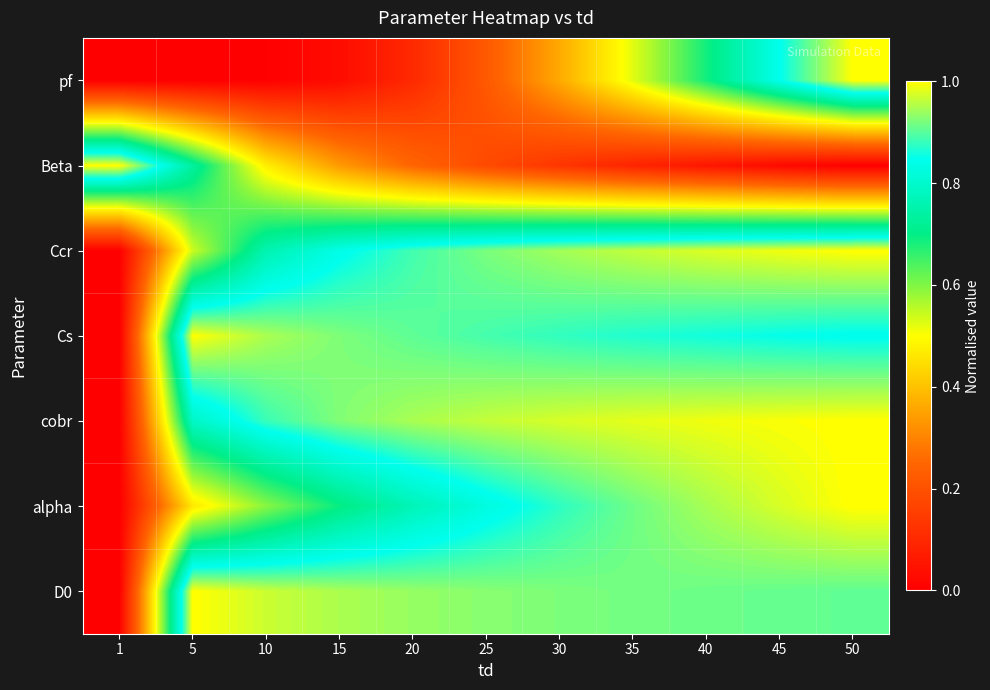

Reading left to right, what are all the values shown in this chart?

pf: 1=0.0	5=0.0	10=0.0	15=0.0	20=0.1	25=0.2	30=0.4	35=0.5	40=0.7	45=0.8	50=1.0
Beta: 1=1.0	5=0.7	10=0.5	15=0.3	20=0.2	25=0.2	30=0.1	35=0.1	40=0.1	45=0.0	50=0.0
Ccr: 1=0.0	5=0.5	10=0.8	15=0.8	20=0.9	25=0.9	30=0.9	35=1.0	40=1.0	45=1.0	50=1.0
Cs: 1=0.0	5=1.0	10=0.9	15=0.9	20=0.9	25=0.9	30=0.9	35=0.9	40=0.9	45=0.9	50=0.8
cobr: 1=0.0	5=0.8	10=0.9	15=0.9	20=0.9	25=1.0	30=1.0	35=1.0	40=1.0	45=1.0	50=1.0
alpha: 1=0.0	5=0.5	10=0.6	15=0.7	20=0.8	25=0.8	30=0.9	35=0.9	40=0.9	45=1.0	50=1.0
D0: 1=0.0	5=1.0	10=1.0	15=0.9	20=0.9	25=0.9	30=0.9	35=0.9	40=0.9	45=0.9	50=0.9